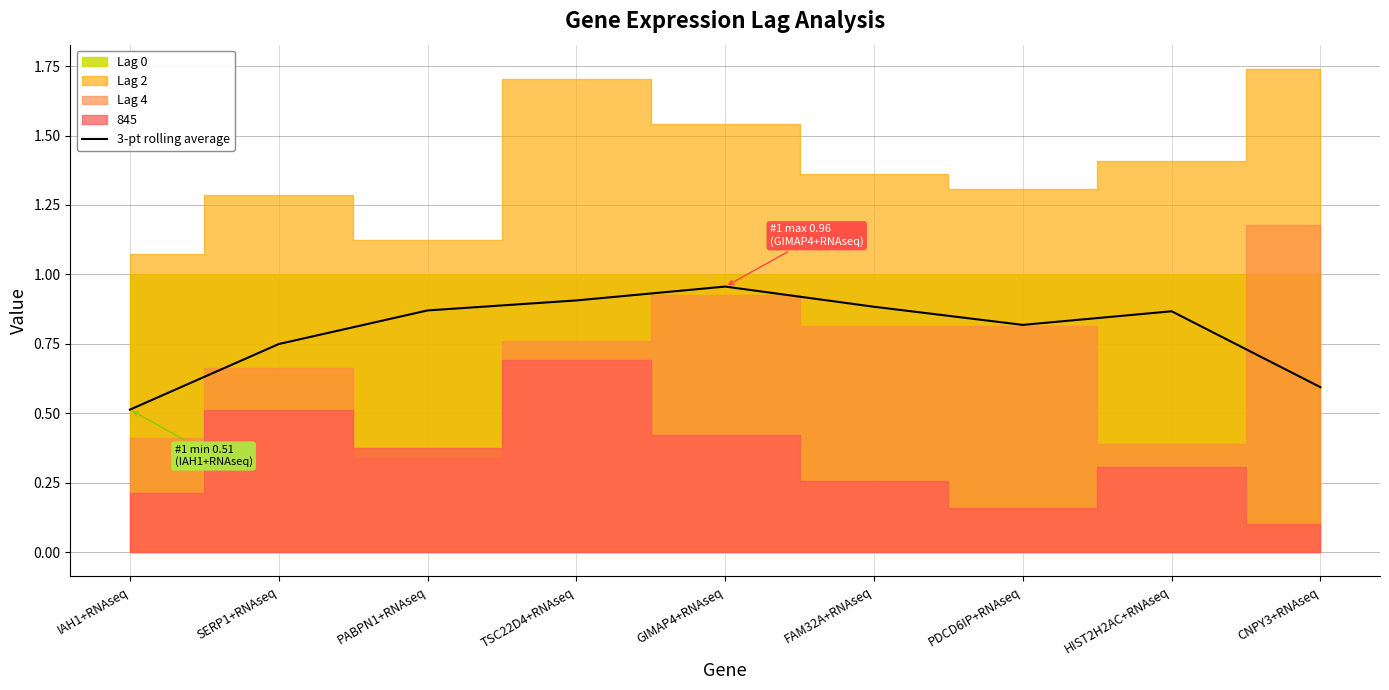

Does the chart have visible grid lines?

Yes